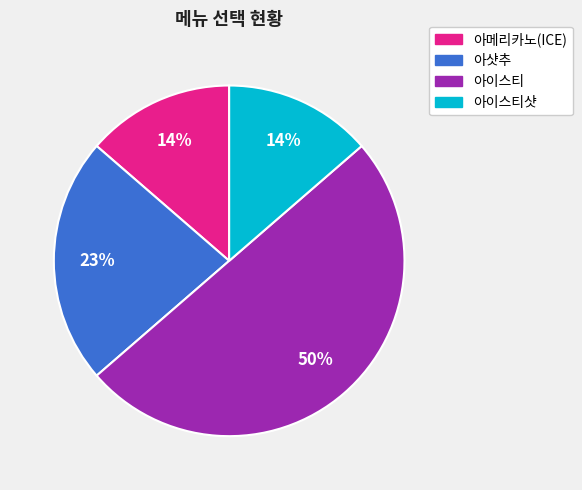

Does 아메리카노(ICE) account for over 50% of the chart?

No